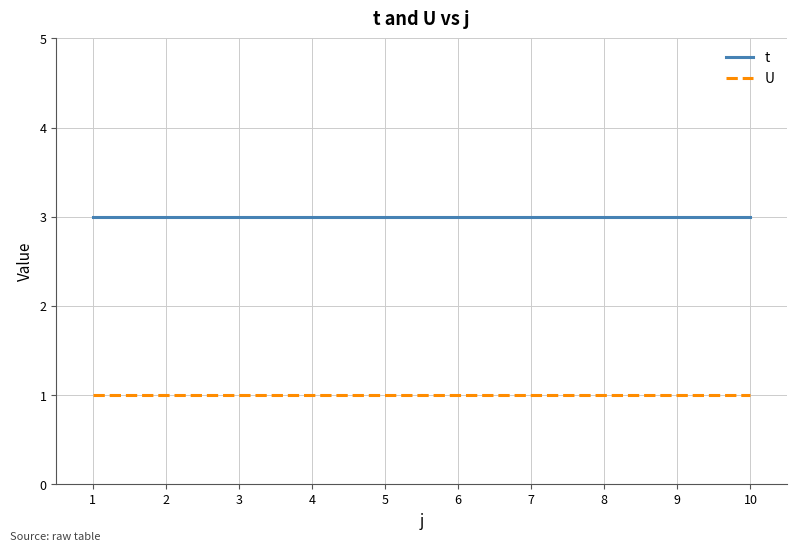

Count the number of categories in the chart.

10